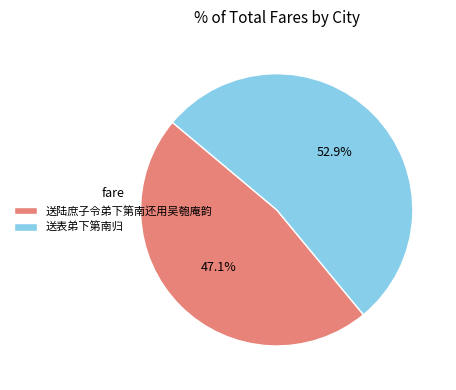

What is the total percentage of 送陆庶子令弟下第南还用吴匏庵韵 and 送表弟下第南归?

100.0%